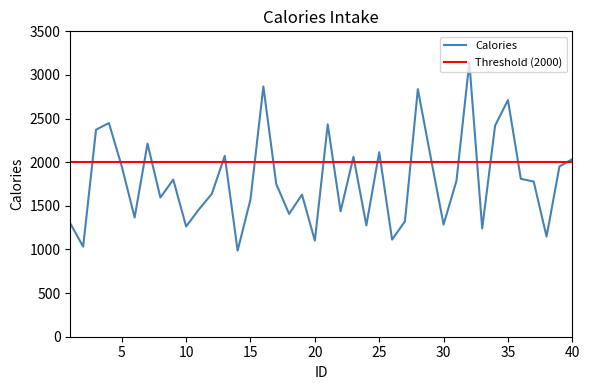

Which has a higher value, 33 or 26?

33